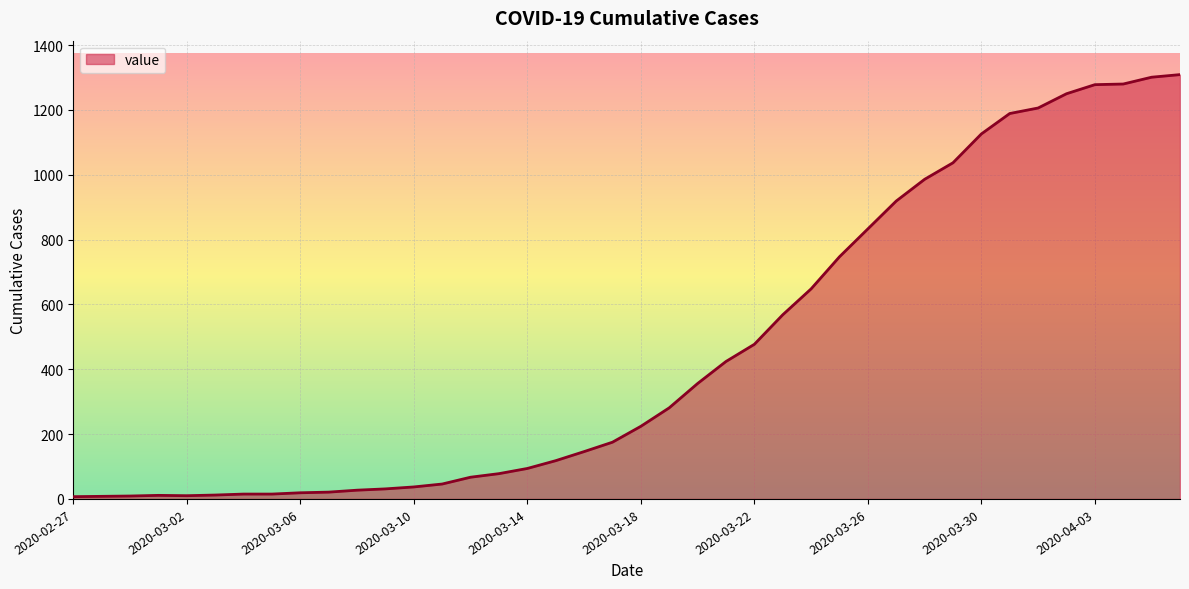

What is the greatest value displayed?

1309